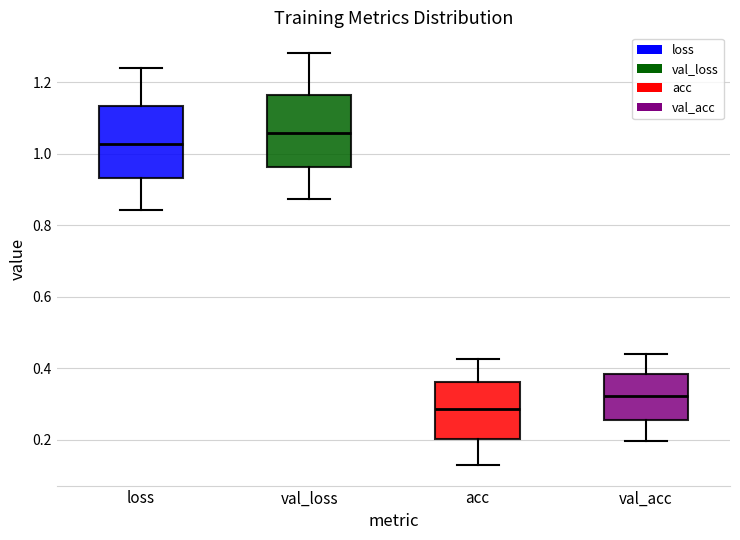

Reading left to right, read every box against the y-axis: the position of its median line, the range the box covers, and the ends of its whiskers. The values are not printed on the chart, so give them approximately, as read against the axis.

loss: median 1.02, box 0.94 to 1.14, whiskers 0.84 to 1.24
val_loss: median 1.06, box 0.96 to 1.16, whiskers 0.88 to 1.28
acc: median 0.28, box 0.20 to 0.36, whiskers 0.12 to 0.42
val_acc: median 0.32, box 0.26 to 0.38, whiskers 0.20 to 0.44